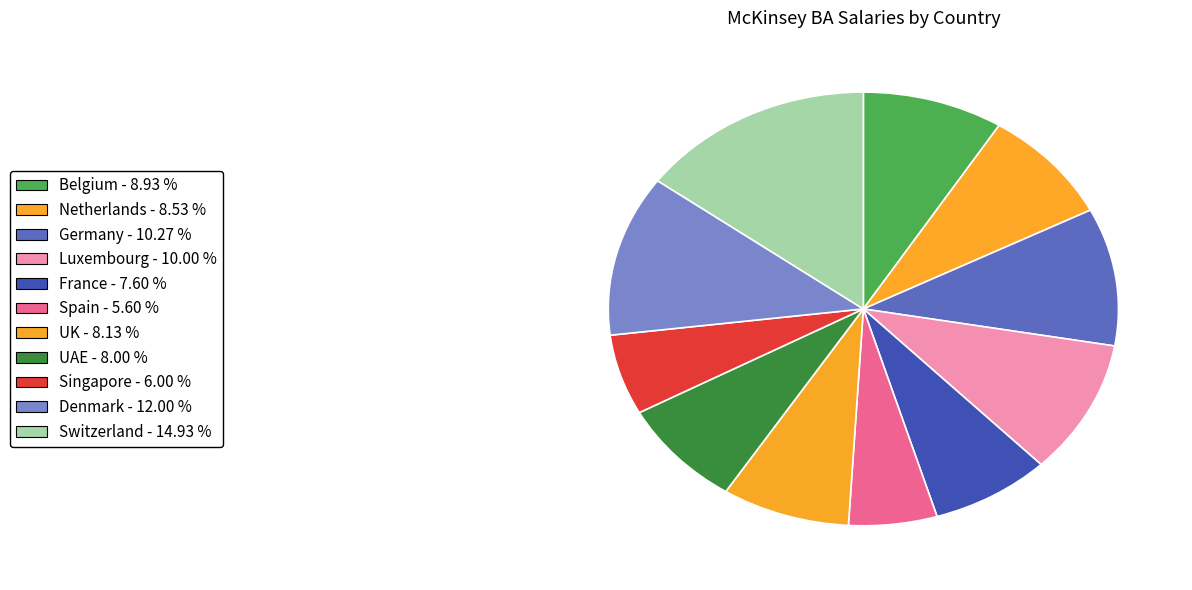

Count the number of slices in the pie.

11